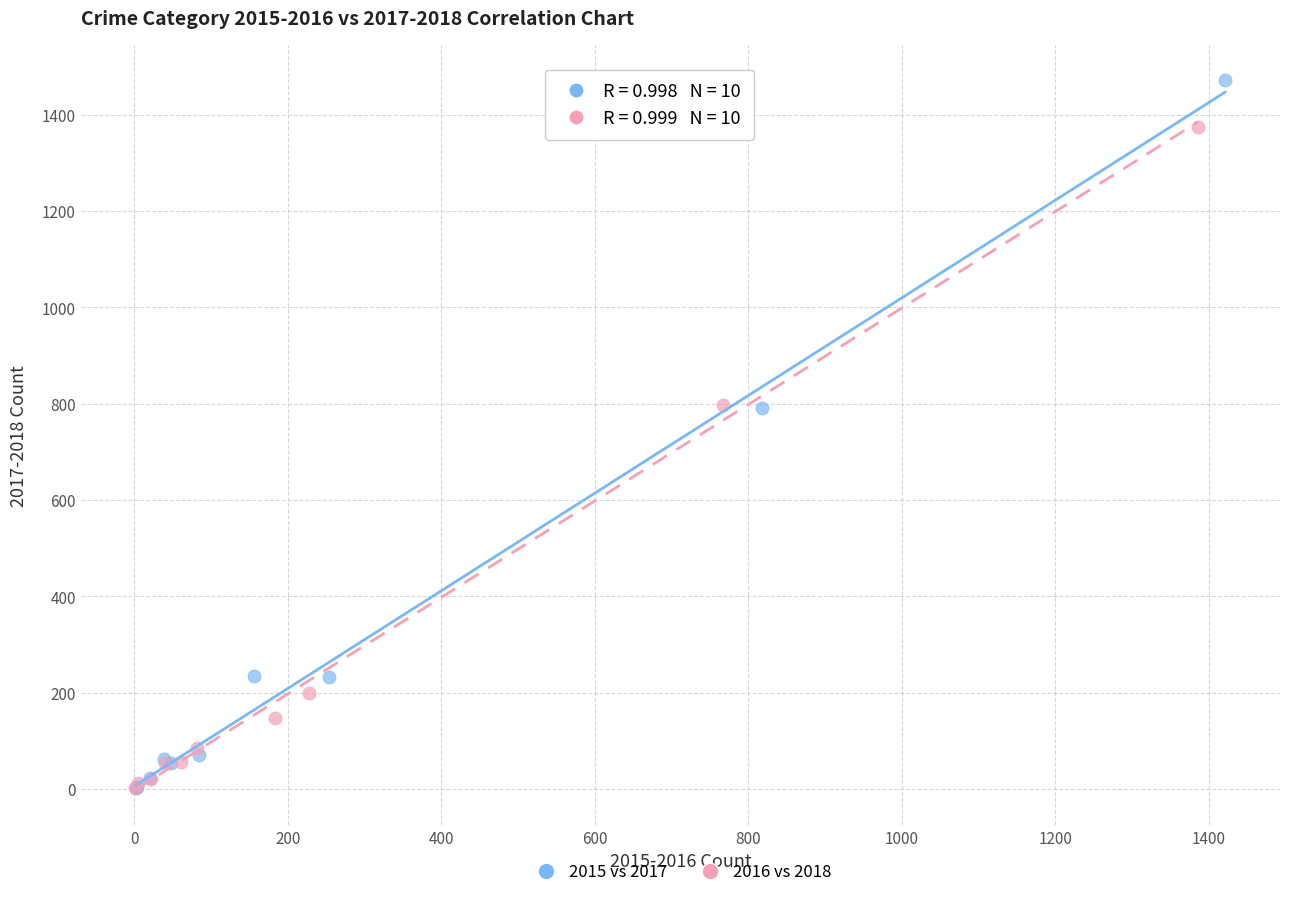

Which series contains the highest Y value?

2015 vs 2017